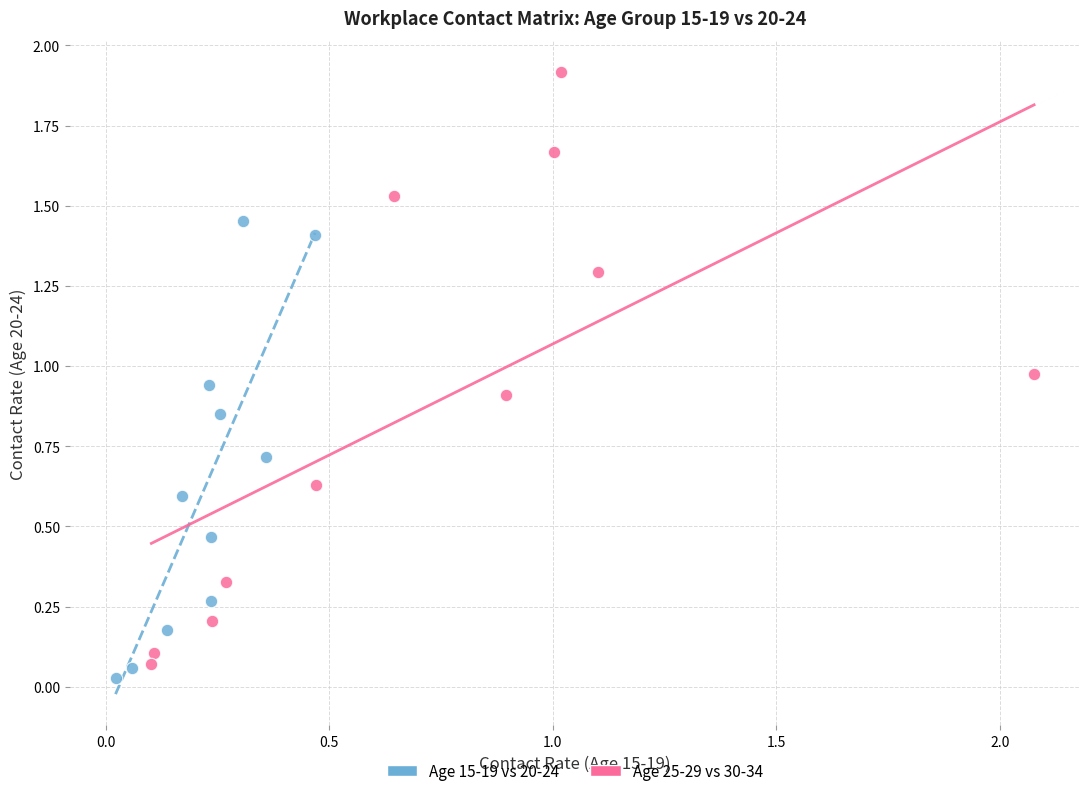

Which series reaches the minimum Y coordinate?

Age 15-19 vs 20-24